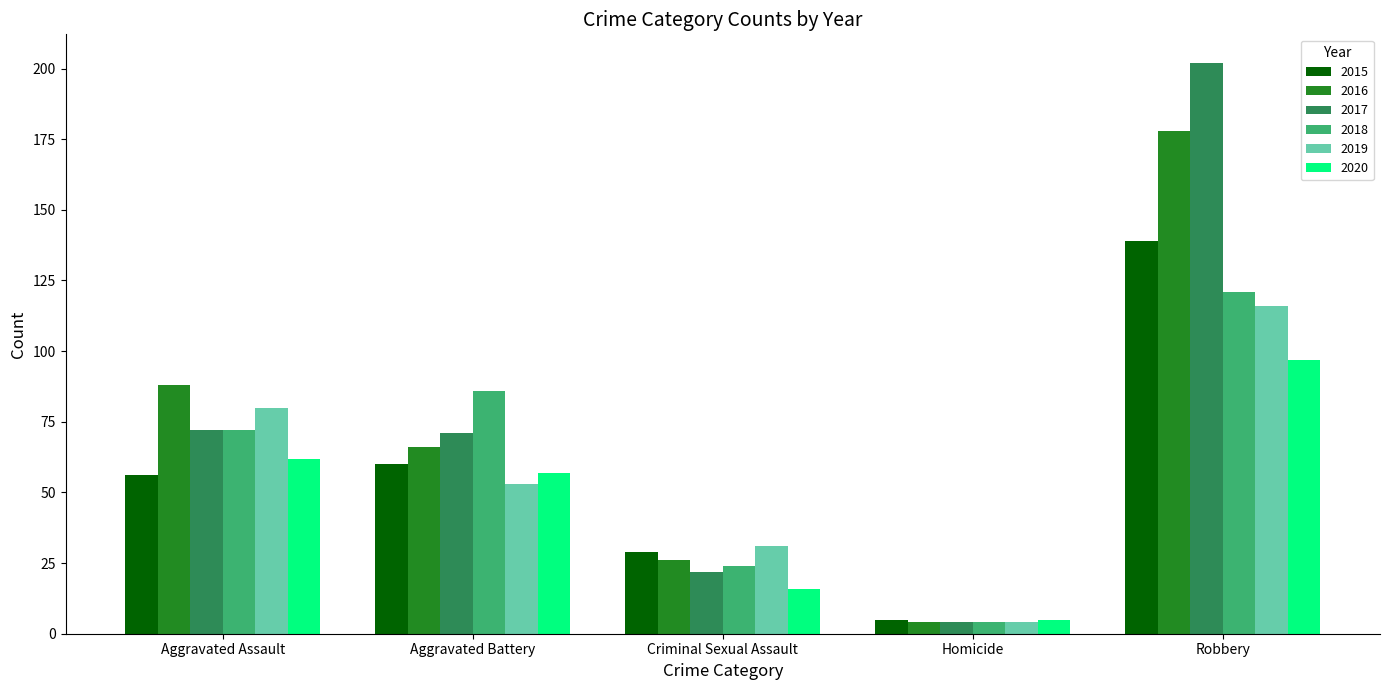

How many data points does each series have?

5